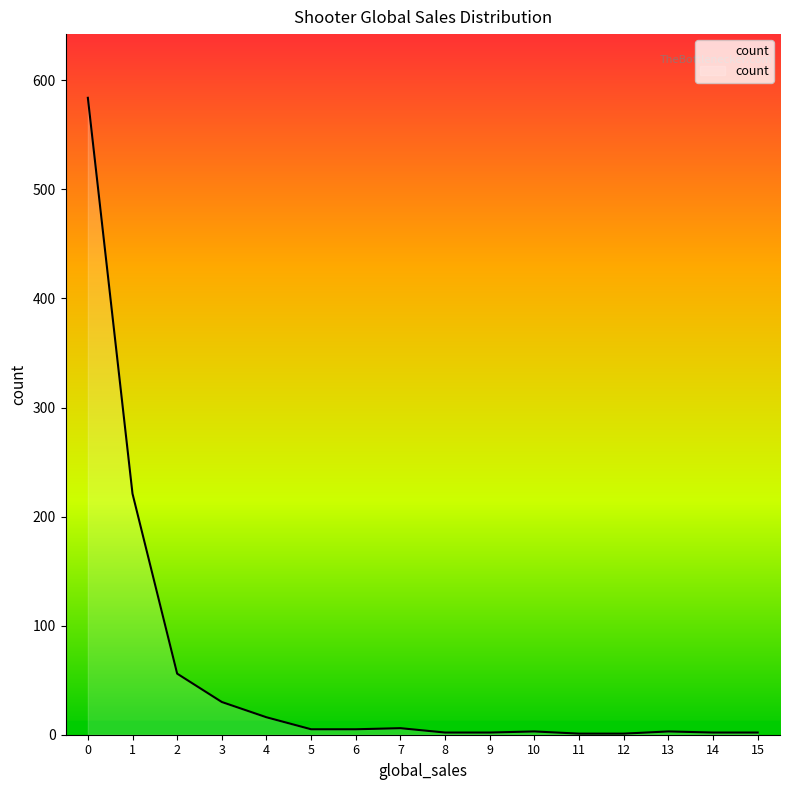

How many lines are shown in the chart?

1